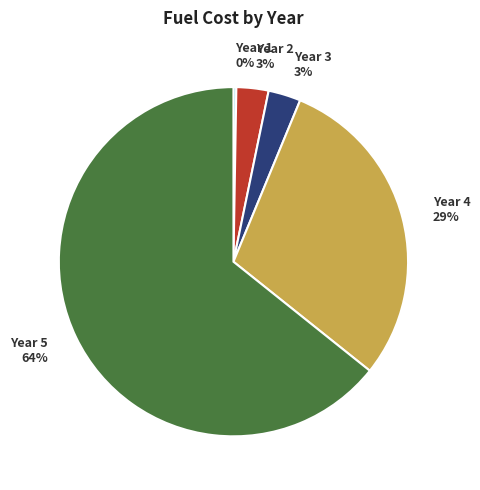

What percentage is the Year 3 slice, to the nearest percent?

3%